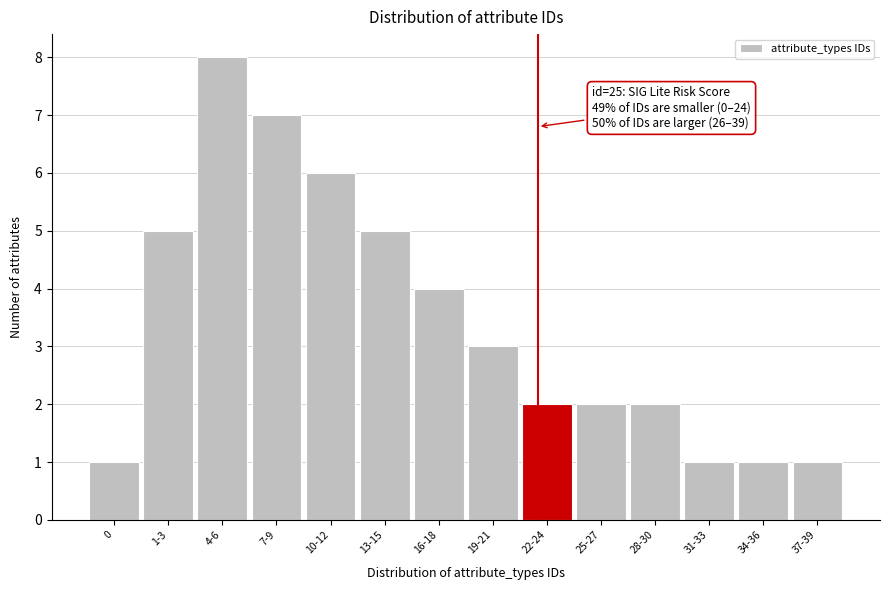

Reading right to left, transcribe all the data shown in this chart.

1	1	1	2	2	2	3	4	5	6	7	8	5	1